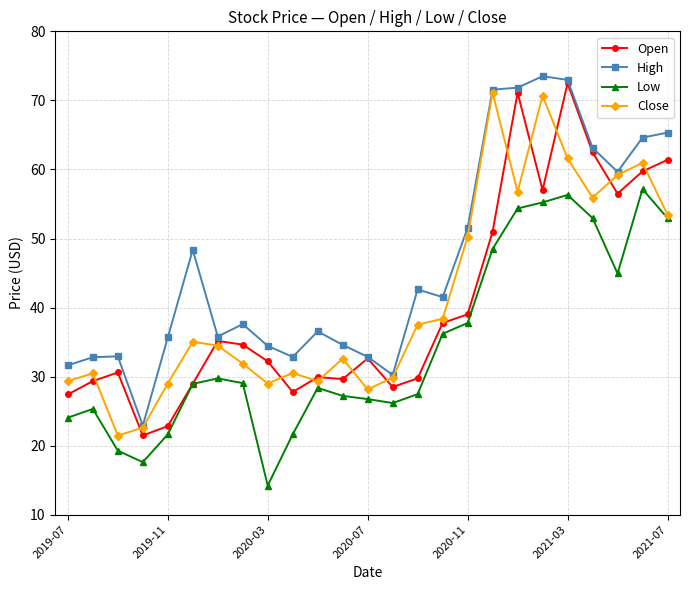

True or false: Low has more than 0 interior local peaks.

True